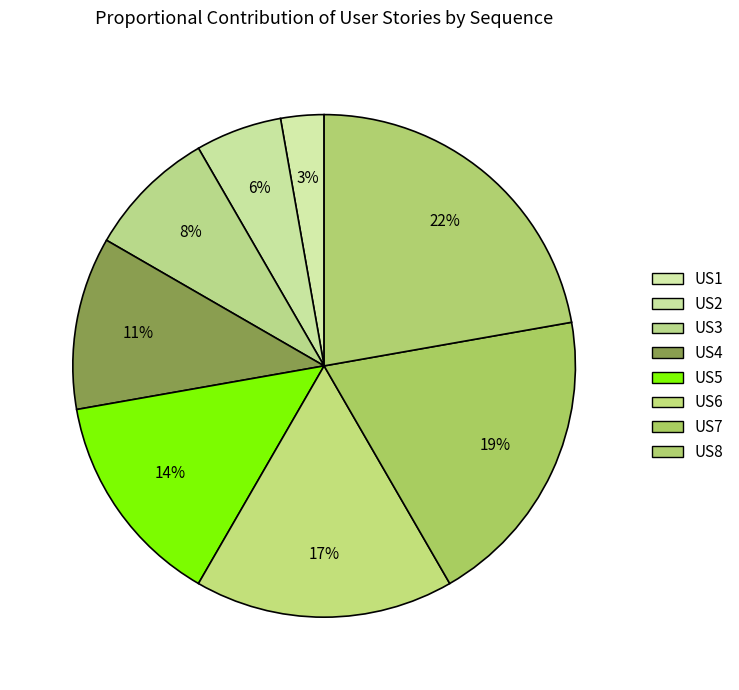

True or false: US6 accounts for 17% of the total.

True